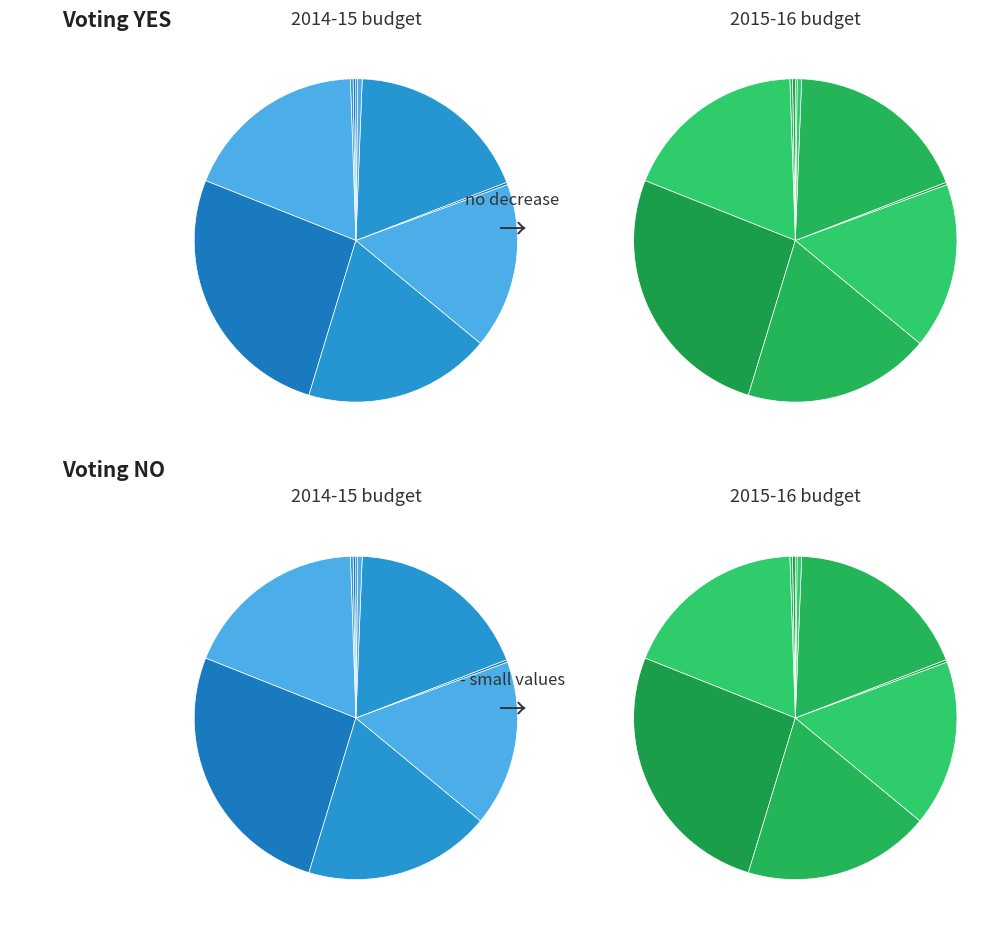

To the nearest percent, what is the difference between the largest and smallest slice percentages?

26%